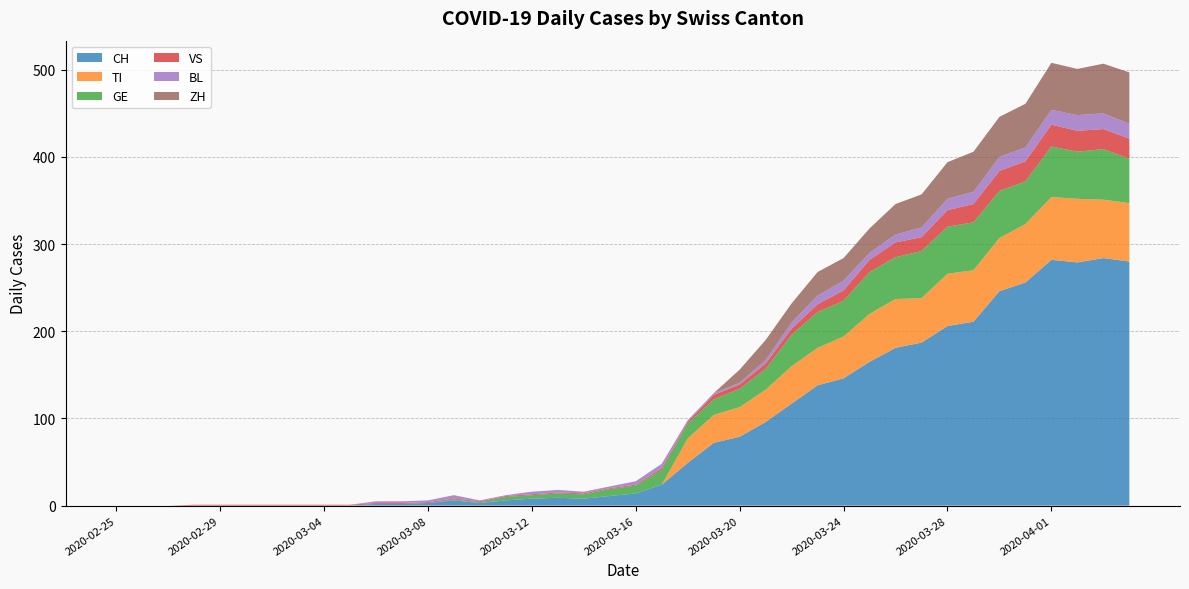

Reading right to left, what are all the values shown in this chart?

CH: 2020-04-04=280	2020-04-03=284	2020-04-02=279	2020-04-01=282	2020-03-31=256	2020-03-30=246	2020-03-29=211	2020-03-28=206	2020-03-27=187	2020-03-26=181	2020-03-25=165	2020-03-24=146	2020-03-23=138	2020-03-22=117	2020-03-21=96	2020-03-20=79	2020-03-19=72	2020-03-18=49	2020-03-17=24	2020-03-16=14	2020-03-15=11	2020-03-14=8	2020-03-13=9	2020-03-12=8	2020-03-11=6	2020-03-10=3	2020-03-09=6	2020-03-08=3	2020-03-07=2	2020-03-06=2	2020-03-05=0	2020-03-04=0	2020-03-03=0	2020-03-02=0	2020-03-01=0	2020-02-29=0	2020-02-28=0	2020-02-27=0	2020-02-26=0	2020-02-25=0
TI: 2020-04-04=67	2020-04-03=67	2020-04-02=73	2020-04-01=72	2020-03-31=67	2020-03-30=61	2020-03-29=59	2020-03-28=60	2020-03-27=51	2020-03-26=56	2020-03-25=55	2020-03-24=48	2020-03-23=43	2020-03-22=43	2020-03-21=37	2020-03-20=34	2020-03-19=32	2020-03-18=28	2020-03-17=0	2020-03-16=0	2020-03-15=0	2020-03-14=0	2020-03-13=0	2020-03-12=0	2020-03-11=0	2020-03-10=0	2020-03-09=0	2020-03-08=0	2020-03-07=0	2020-03-06=0	2020-03-05=0	2020-03-04=0	2020-03-03=0	2020-03-02=0	2020-03-01=0	2020-02-29=0	2020-02-28=0	2020-02-27=0	2020-02-26=0	2020-02-25=0
GE: 2020-04-04=51	2020-04-03=58	2020-04-02=54	2020-04-01=58	2020-03-31=49	2020-03-30=54	2020-03-29=55	2020-03-28=54	2020-03-27=54	2020-03-26=48	2020-03-25=48	2020-03-24=41	2020-03-23=41	2020-03-22=36	2020-03-21=24	2020-03-20=21	2020-03-19=18	2020-03-18=17	2020-03-17=17	2020-03-16=9	2020-03-15=8	2020-03-14=5	2020-03-13=5	2020-03-12=4	2020-03-11=4	2020-03-10=1	2020-03-09=1	2020-03-08=0	2020-03-07=0	2020-03-06=0	2020-03-05=0	2020-03-04=0	2020-03-03=0	2020-03-02=0	2020-03-01=0	2020-02-29=0	2020-02-28=0	2020-02-27=0	2020-02-26=0	2020-02-25=0
VS: 2020-04-04=23	2020-04-03=23	2020-04-02=24	2020-04-01=25	2020-03-31=23	2020-03-30=23	2020-03-29=21	2020-03-28=19	2020-03-27=16	2020-03-26=17	2020-03-25=14	2020-03-24=12	2020-03-23=9	2020-03-22=7	2020-03-21=6	2020-03-20=5	2020-03-19=5	2020-03-18=2	2020-03-17=2	2020-03-16=1	2020-03-15=1	2020-03-14=1	2020-03-13=1	2020-03-12=1	2020-03-11=1	2020-03-10=1	2020-03-09=1	2020-03-08=1	2020-03-07=1	2020-03-06=1	2020-03-05=1	2020-03-04=1	2020-03-03=1	2020-03-02=1	2020-03-01=1	2020-02-29=1	2020-02-28=1	2020-02-27=0	2020-02-26=0	2020-02-25=0
BL: 2020-04-04=17	2020-04-03=18	2020-04-02=18	2020-04-01=17	2020-03-31=16	2020-03-30=16	2020-03-29=14	2020-03-28=13	2020-03-27=11	2020-03-26=9	2020-03-25=8	2020-03-24=11	2020-03-23=10	2020-03-22=7	2020-03-21=4	2020-03-20=2	2020-03-19=2	2020-03-18=2	2020-03-17=5	2020-03-16=4	2020-03-15=2	2020-03-14=2	2020-03-13=3	2020-03-12=3	2020-03-11=1	2020-03-10=1	2020-03-09=4	2020-03-08=2	2020-03-07=2	2020-03-06=2	2020-03-05=0	2020-03-04=0	2020-03-03=0	2020-03-02=0	2020-03-01=0	2020-02-29=0	2020-02-28=0	2020-02-27=0	2020-02-26=0	2020-02-25=0
ZH: 2020-04-04=59	2020-04-03=57	2020-04-02=53	2020-04-01=54	2020-03-31=50	2020-03-30=46	2020-03-29=46	2020-03-28=42	2020-03-27=38	2020-03-26=35	2020-03-25=28	2020-03-24=26	2020-03-23=27	2020-03-22=22	2020-03-21=23	2020-03-20=15	2020-03-19=0	2020-03-18=0	2020-03-17=0	2020-03-16=0	2020-03-15=0	2020-03-14=0	2020-03-13=0	2020-03-12=0	2020-03-11=0	2020-03-10=0	2020-03-09=0	2020-03-08=0	2020-03-07=0	2020-03-06=0	2020-03-05=0	2020-03-04=0	2020-03-03=0	2020-03-02=0	2020-03-01=0	2020-02-29=0	2020-02-28=0	2020-02-27=0	2020-02-26=0	2020-02-25=0